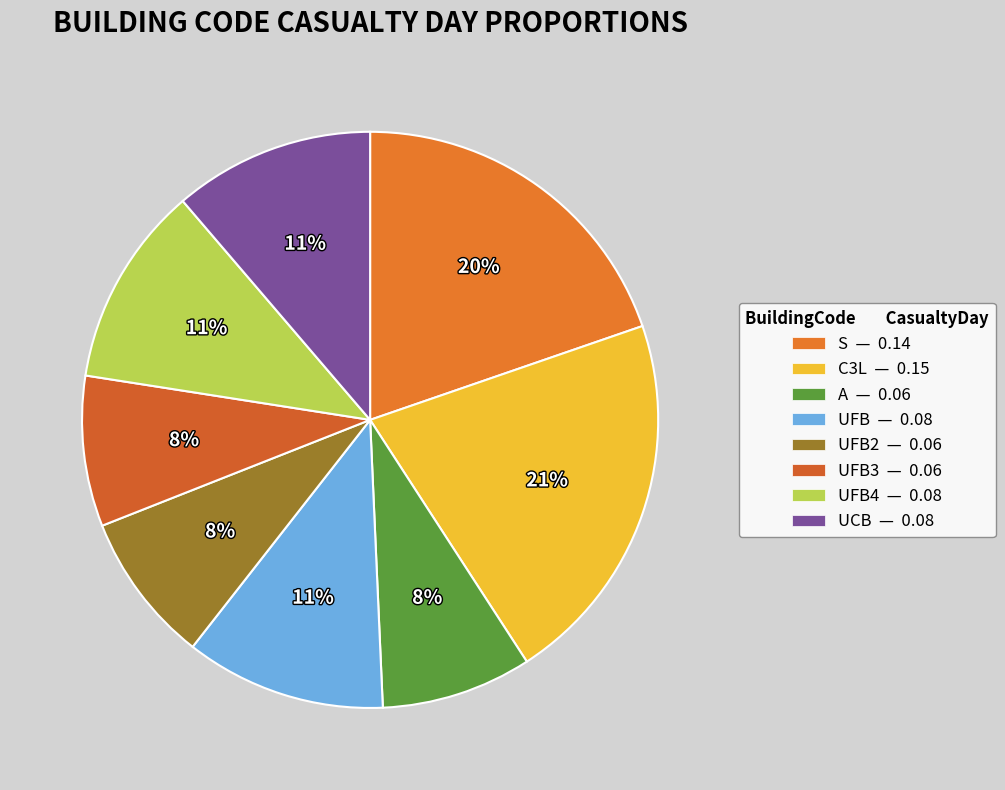

How many slices are in this pie chart?

8